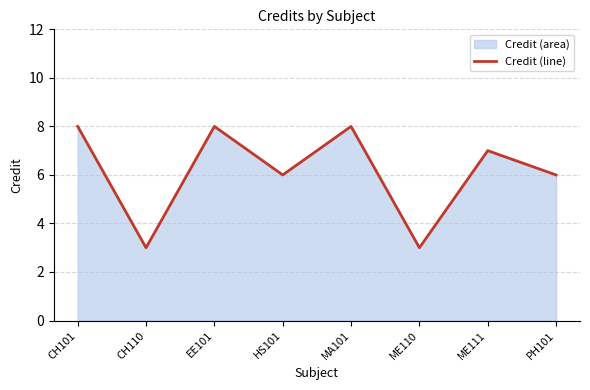

What position from the left is HS101?

4